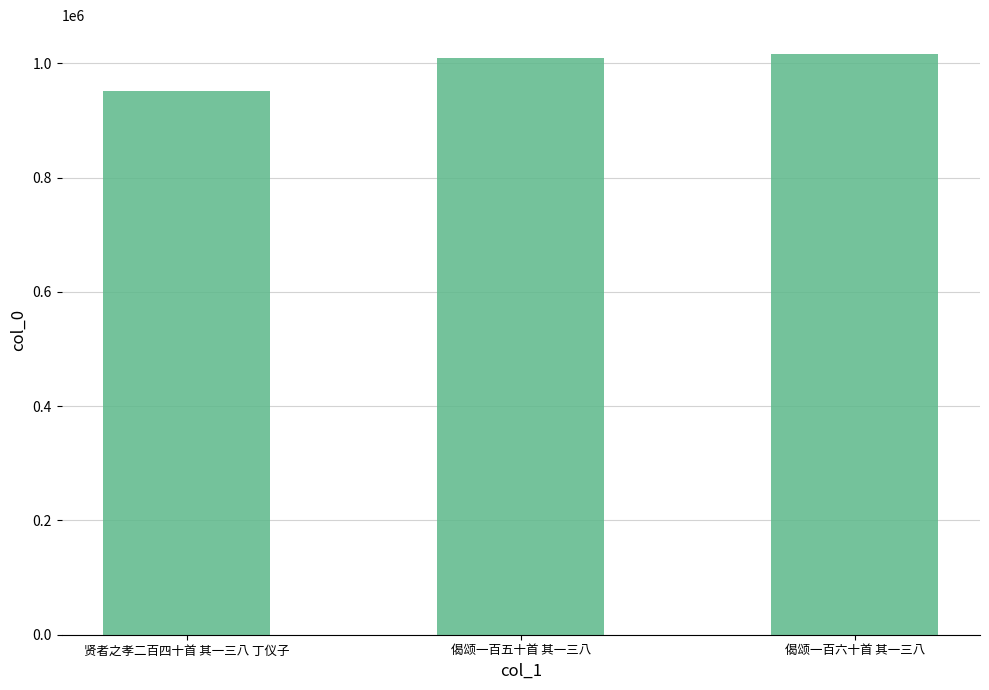

True or false: the data shows 952106 at 贤者之孝二百四十首 其一三八 丁仪子.

True